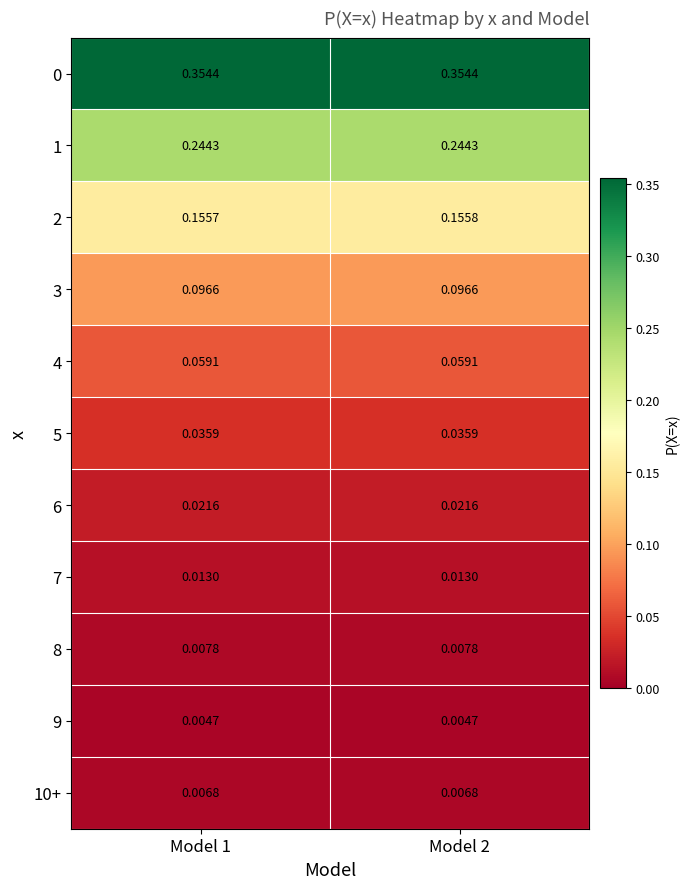

Is the value of 4 at Model 2 greater than the value of 6 at Model 2?

Yes